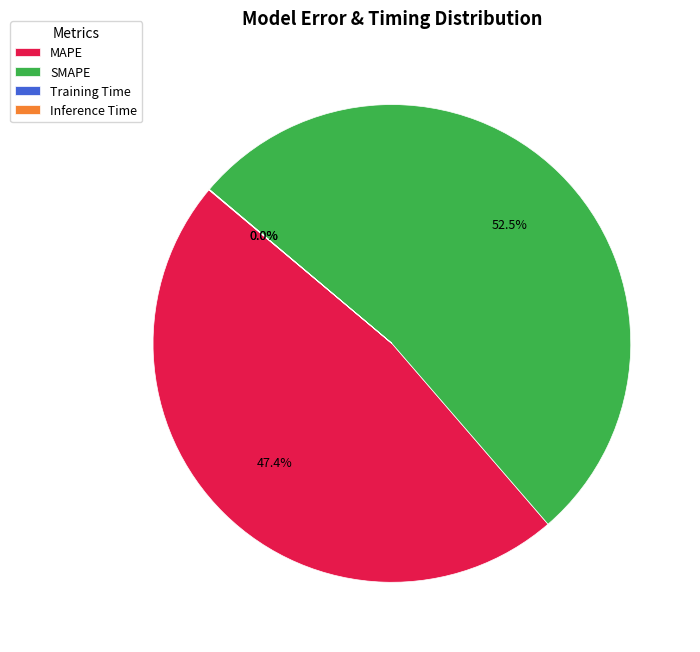

Combined, what portion of the pie is MAPE and SMAPE?

100.0%